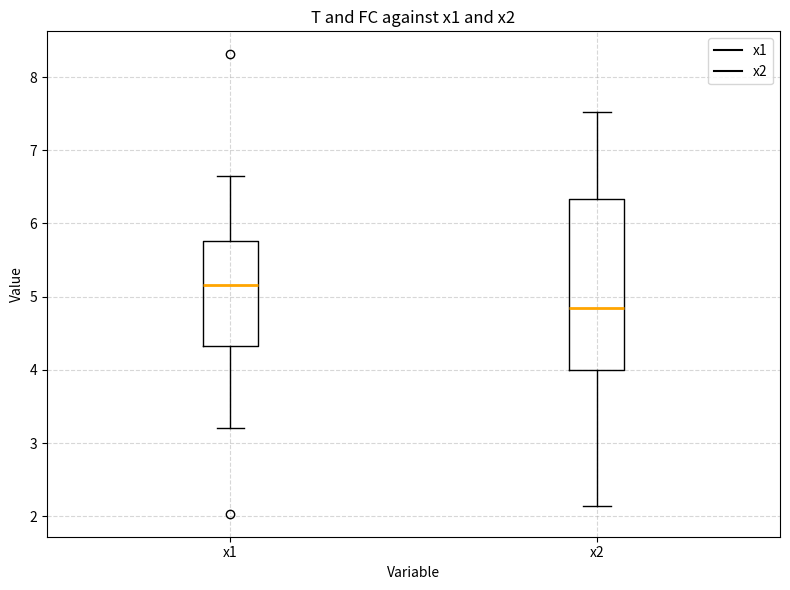

Which box has the lowest median line?

x2